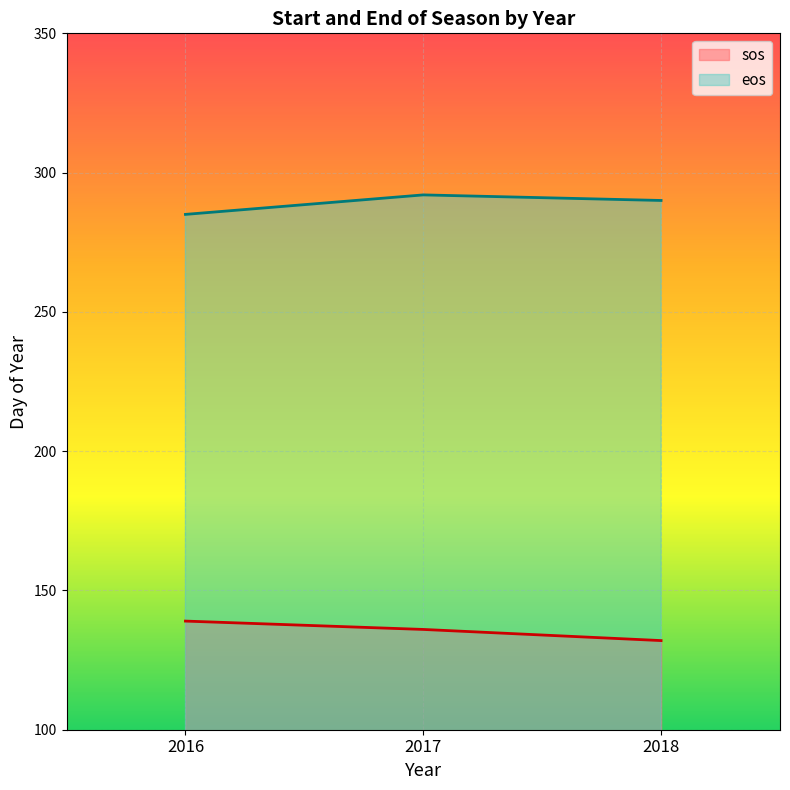

Count the eos values in the range 285 to 292.

3